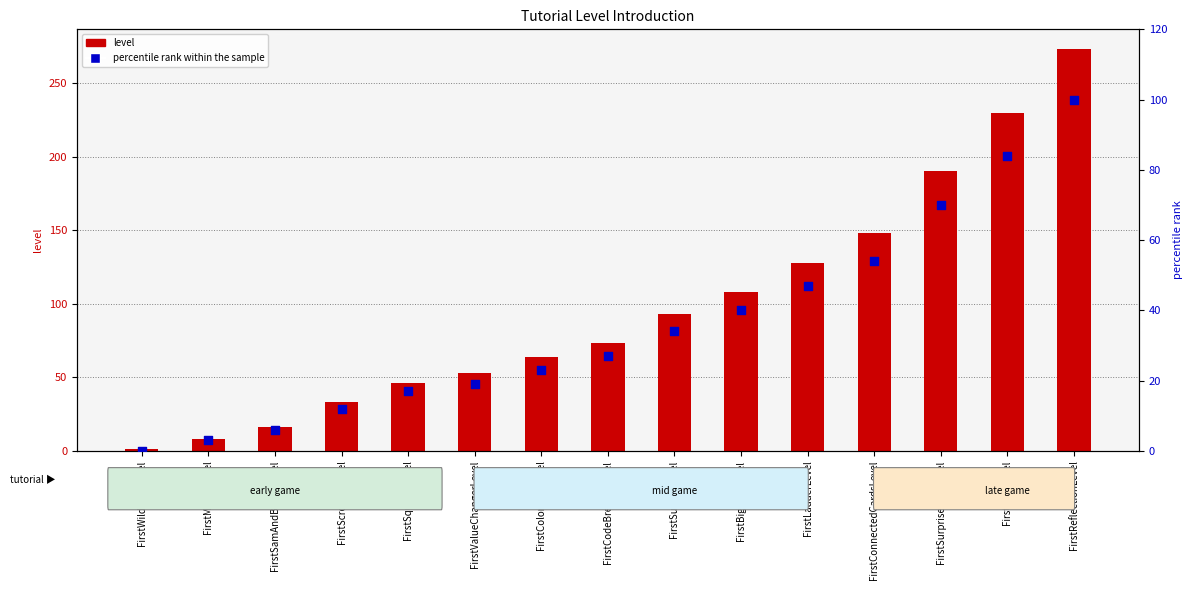

Is the value of level at FirstCodeBreakerLevel greater than the value of percentile rank within the sample at FirstFrogLevel?

No